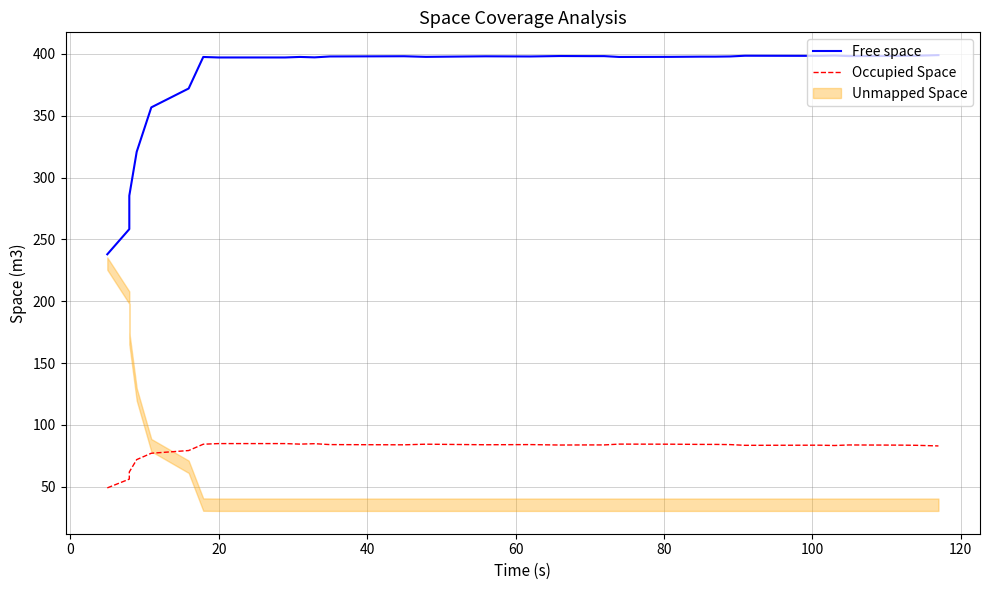

Reading left to right, what are all the values shown in this chart?

Free space: 238.0	258.3	285.3	320.8	356.7	372.0	397.4	397.0	397.0	397.5	397.1	397.9	398.0	397.7	397.5	398.0	397.9	398.2	398.1	398.1	397.5	397.5	397.7	397.7	397.9	398.5	398.3	398.6	398.2	398.3	398.4	398.9
Occupied Space: 49.1	56.2	62.0	72.0	77.1	79.3	84.4	84.9	84.9	84.5	84.9	84.1	84.0	84.3	84.4	84.0	84.1	83.8	83.9	83.9	84.5	84.4	84.3	84.3	84.1	83.5	83.6	83.4	83.8	83.7	83.6	83.0